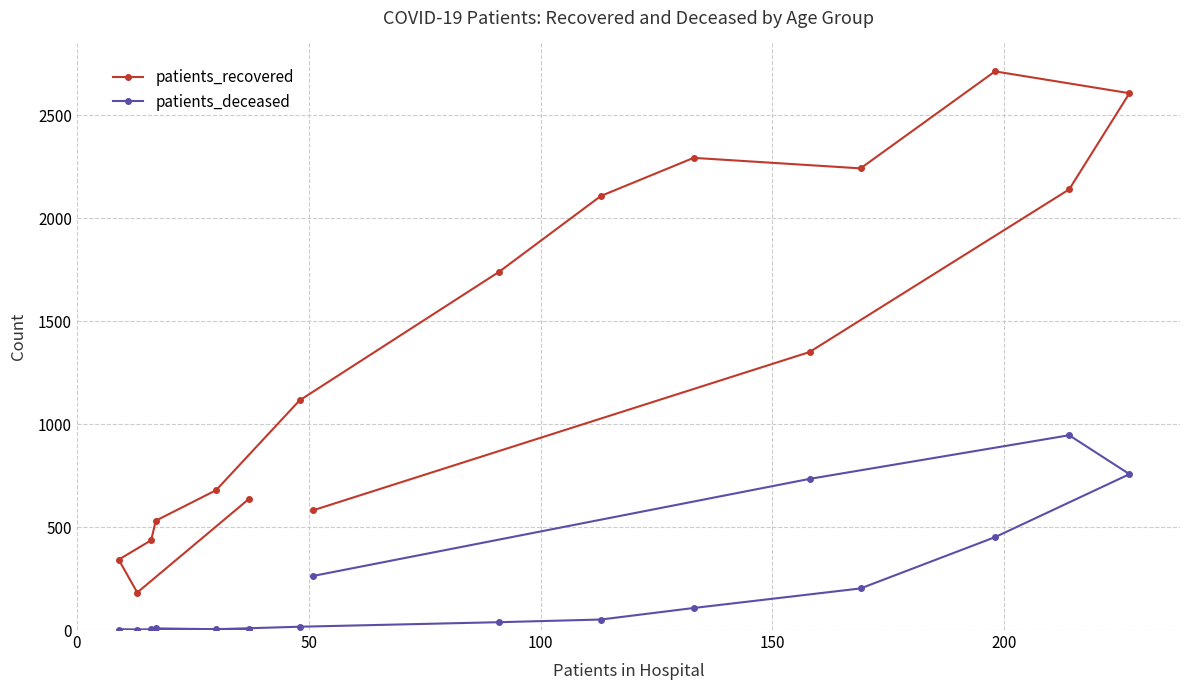

What is the highest value of the patients_recovered series?

2713